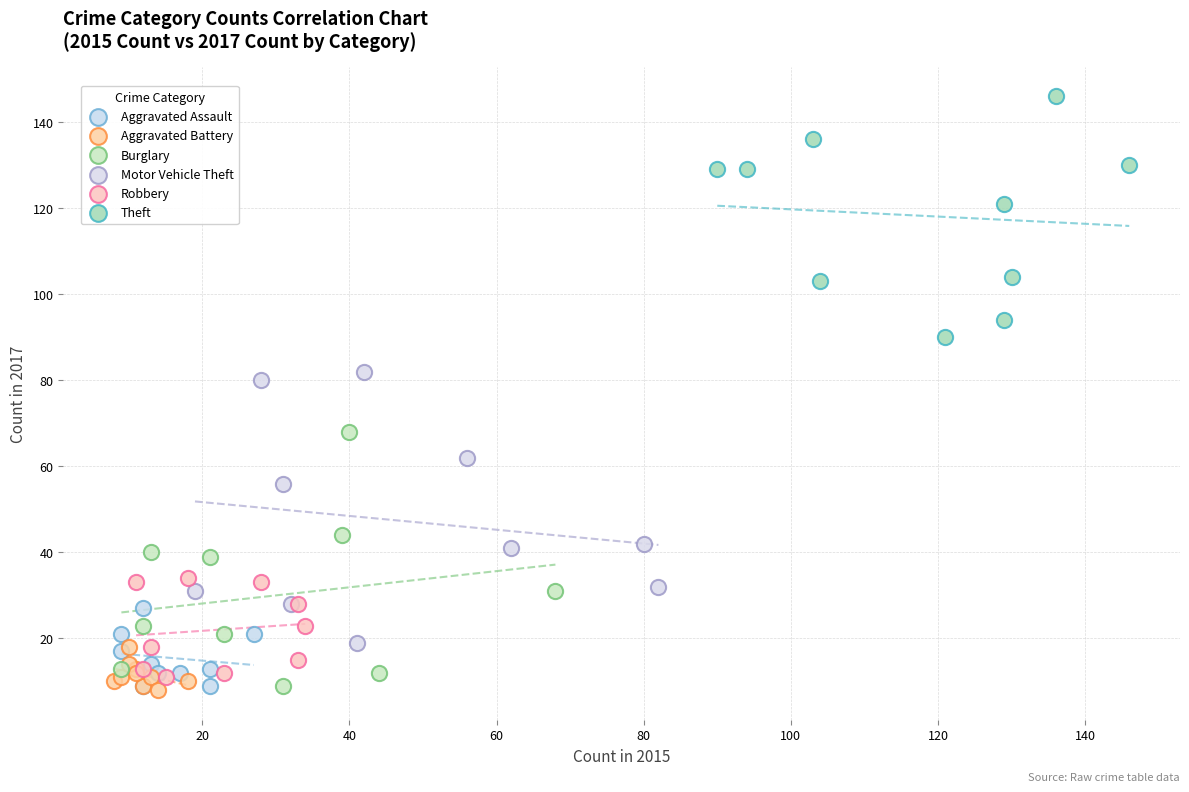

Which series contains the highest Y value?

Theft